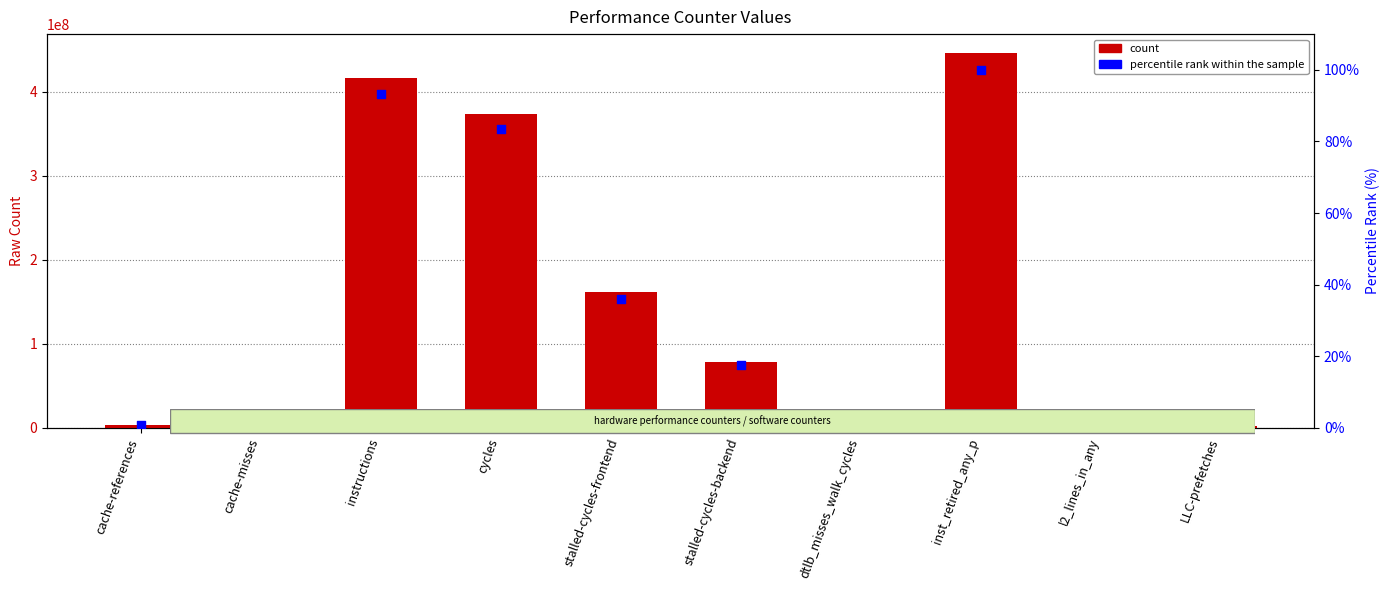

Is the value of percentile rank within the sample at stalled-cycles-frontend greater than the value of count at LLC-prefetches?

No